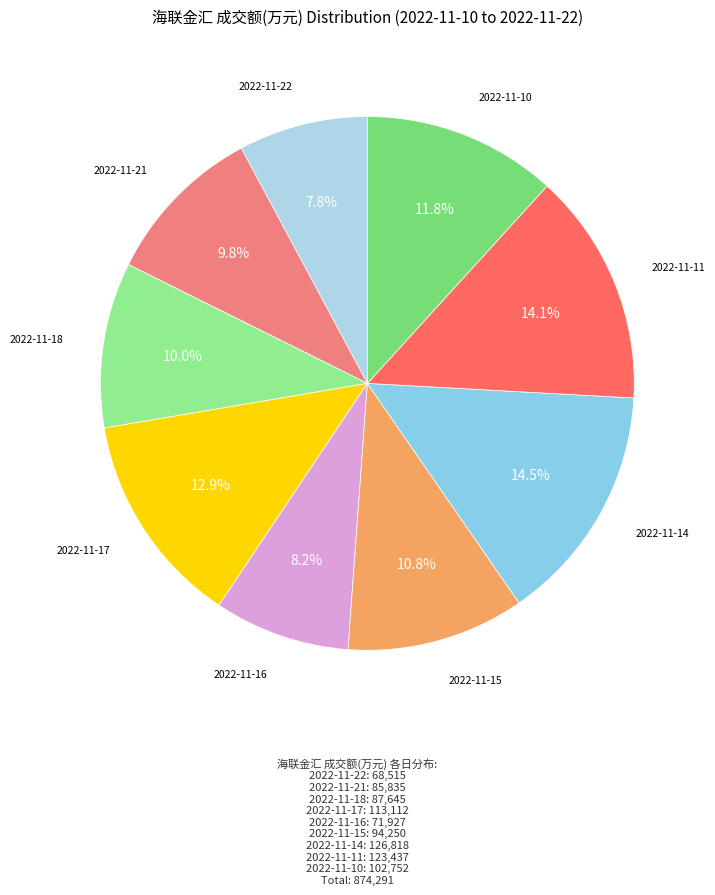

Is there a majority slice in this chart?

No